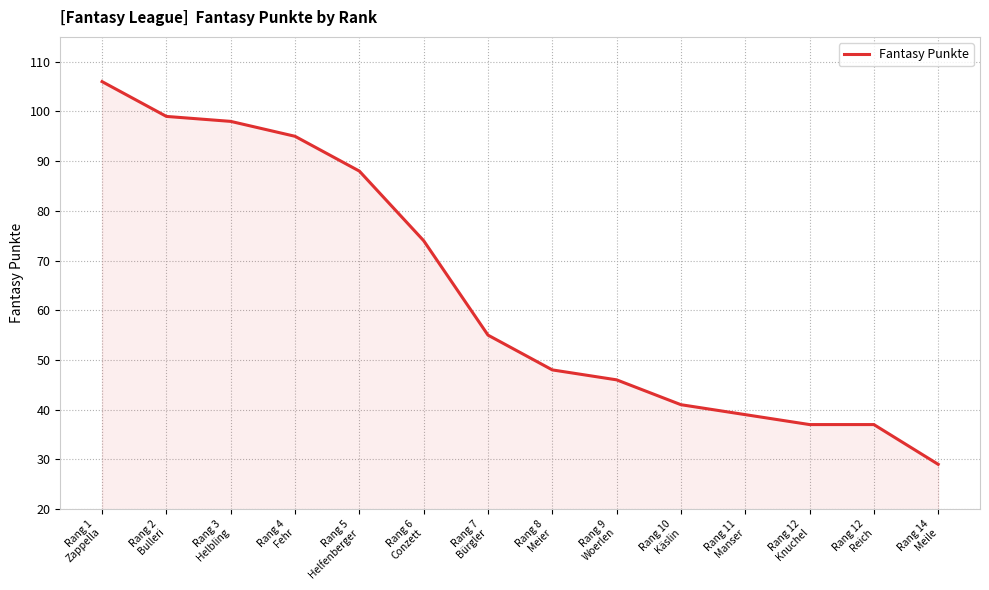

Reading left to right, list all the values displayed in this chart.

106	99	98	95	88	74	55	48	46	41	39	37	37	29